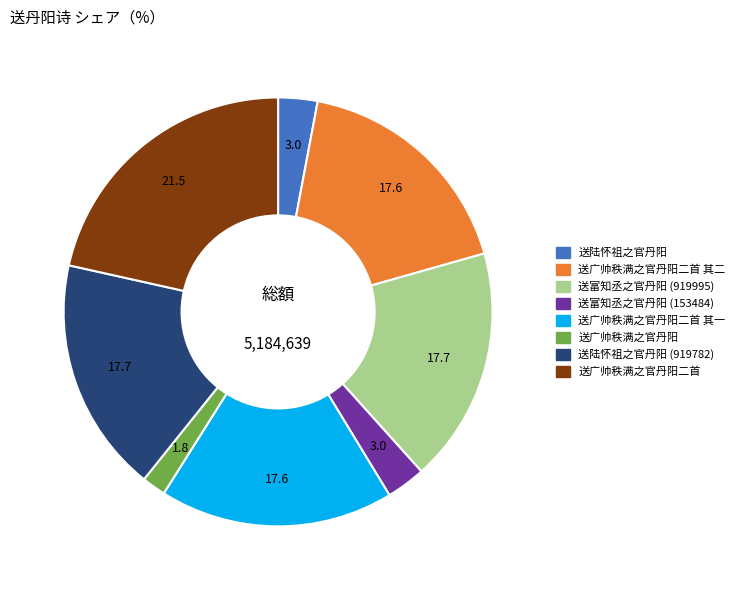

Is it true that 送陆怀祖之官丹阳 (919782) is 8% of the pie?

False